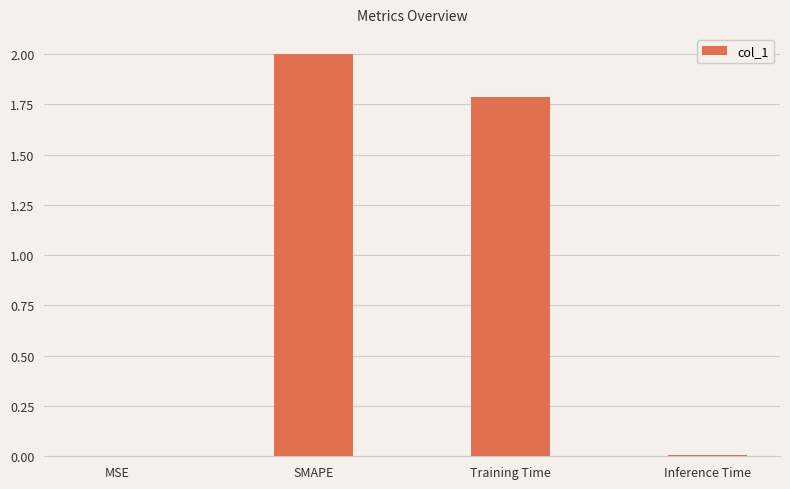

Between Inference Time and Training Time, which is larger?

Training Time